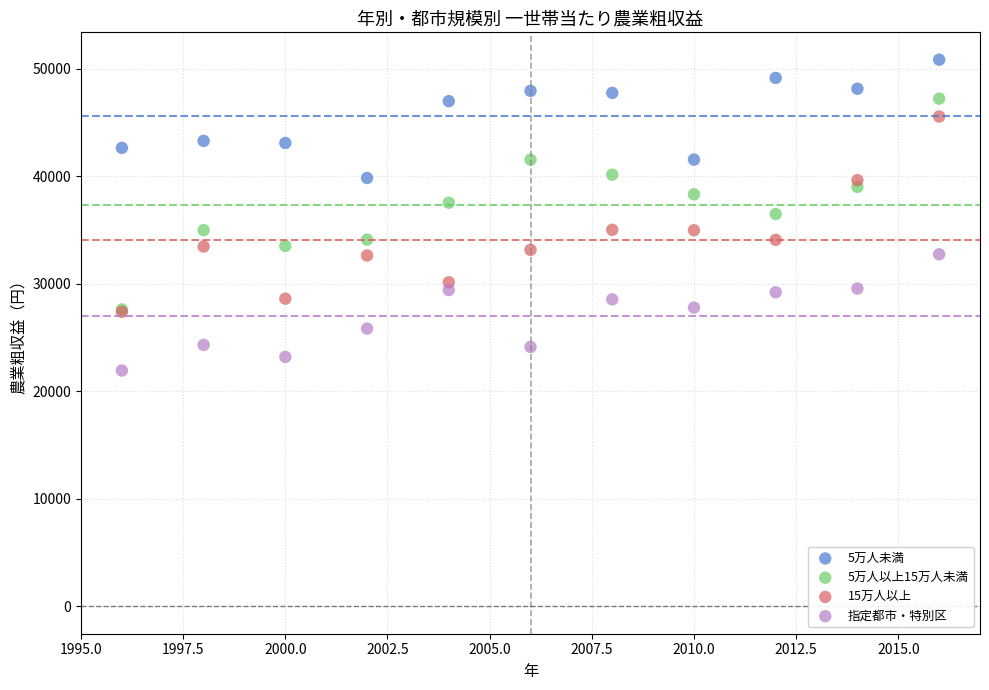

What are all the series names shown in the legend?

5万人未満, 5万人以上15万人未満, 15万人以上, 指定都市・特別区